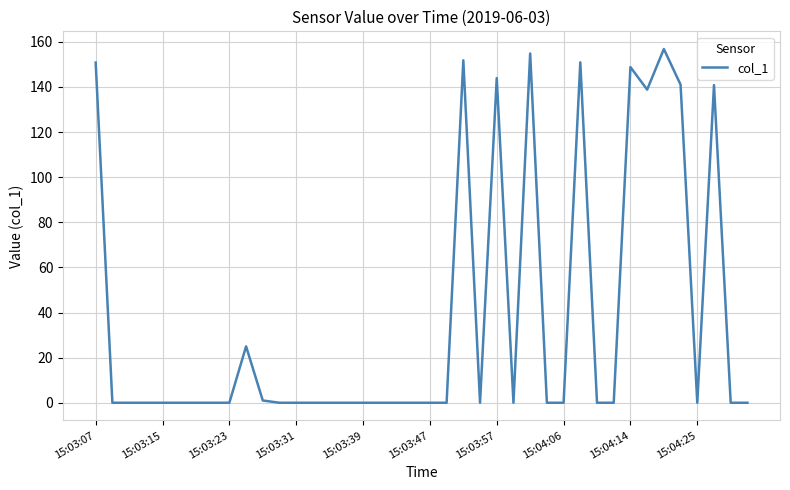

What is the difference between the maximum and minimum values?

156.8